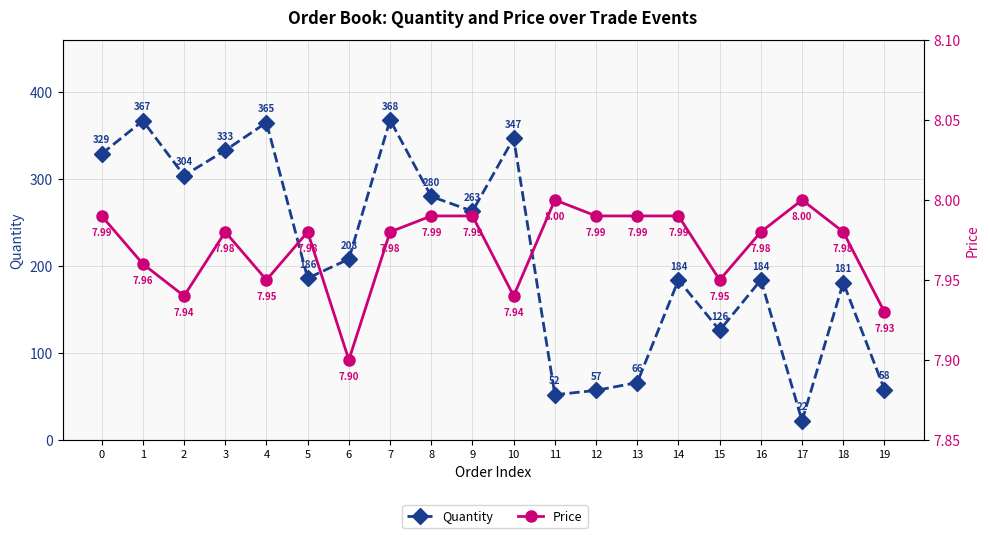

What are all the series names shown in the legend?

Quantity, Price